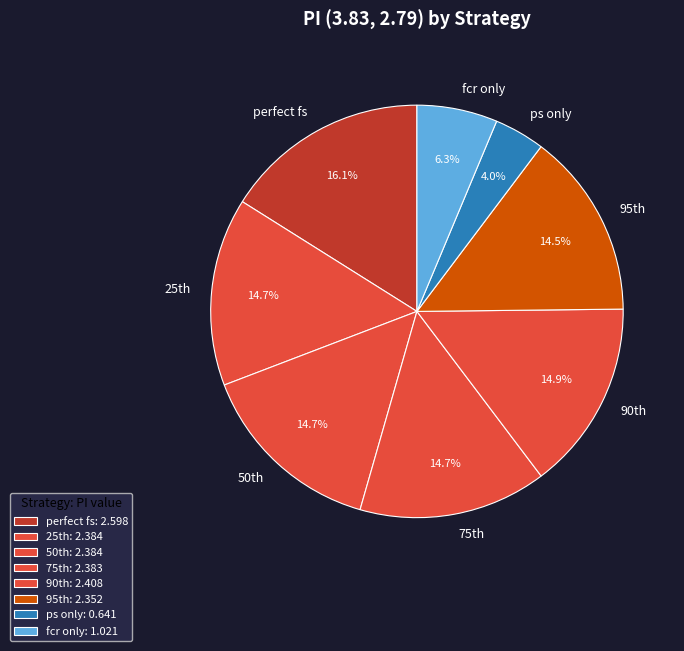

How many segments does this pie chart have?

8